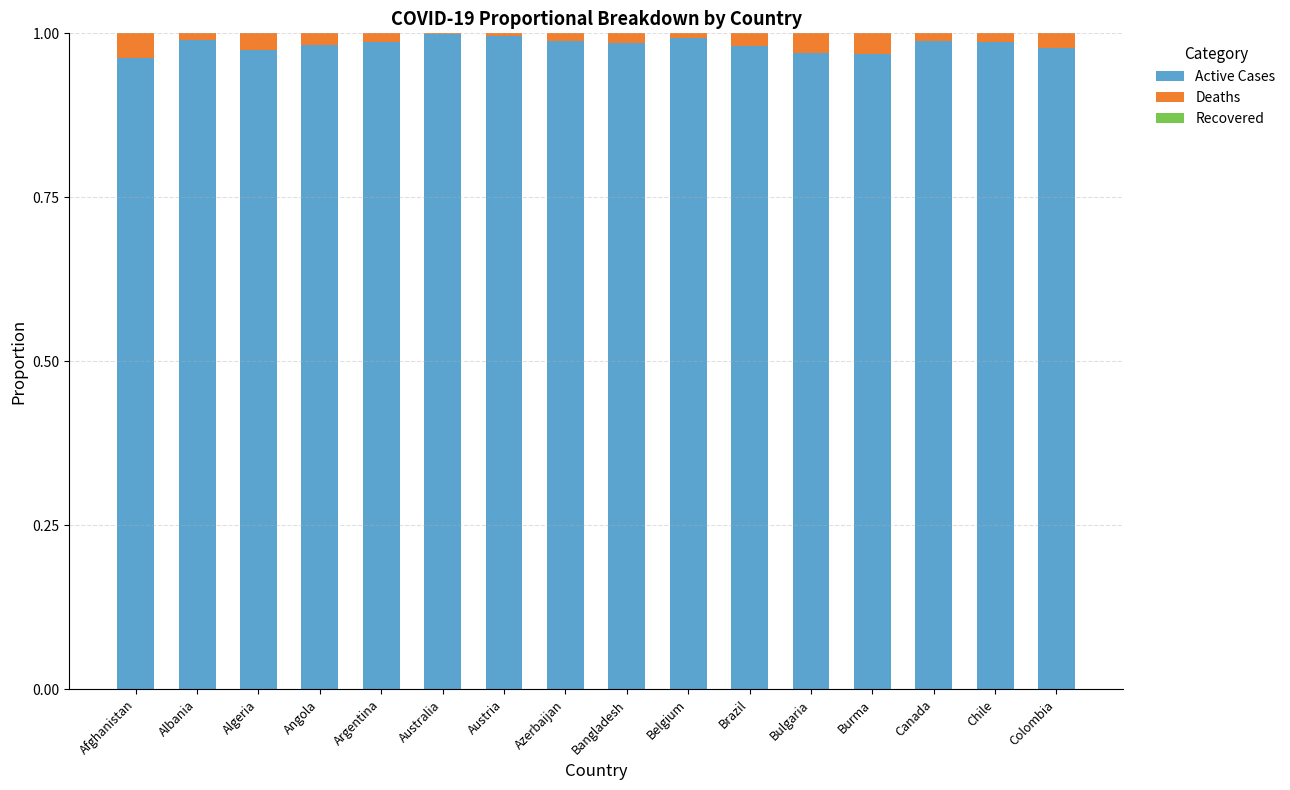

The Active Cases series shows 1.0 at Argentina. True or false?

True